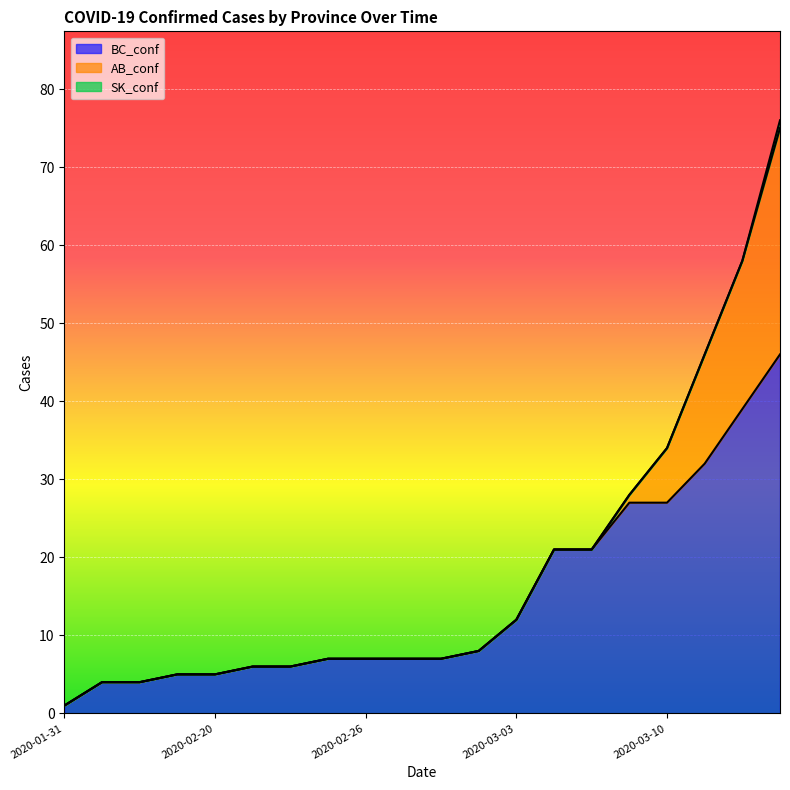

Between 2020-02-24 and 2020-03-10, which series saw the biggest shift?

BC_conf